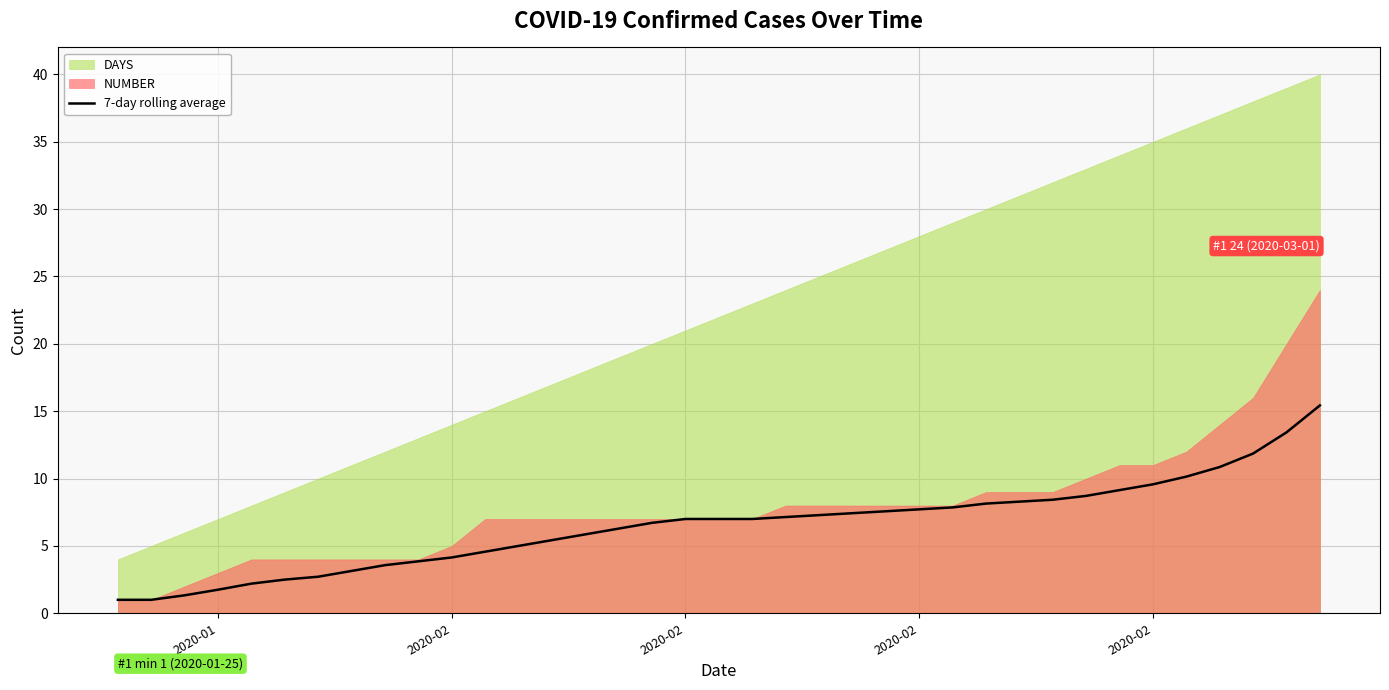

Count the number of categories in the chart.

37